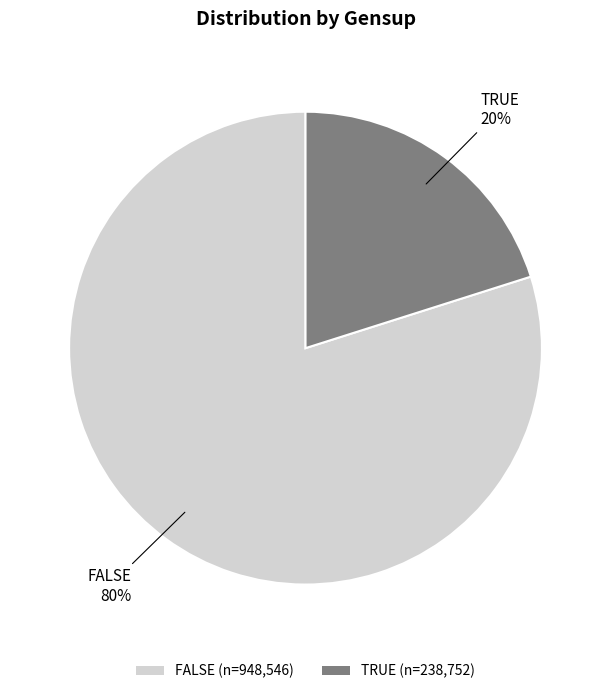

Combined, do TRUE (n=238,752) and FALSE (n=948,546) account for over 50%?

Yes